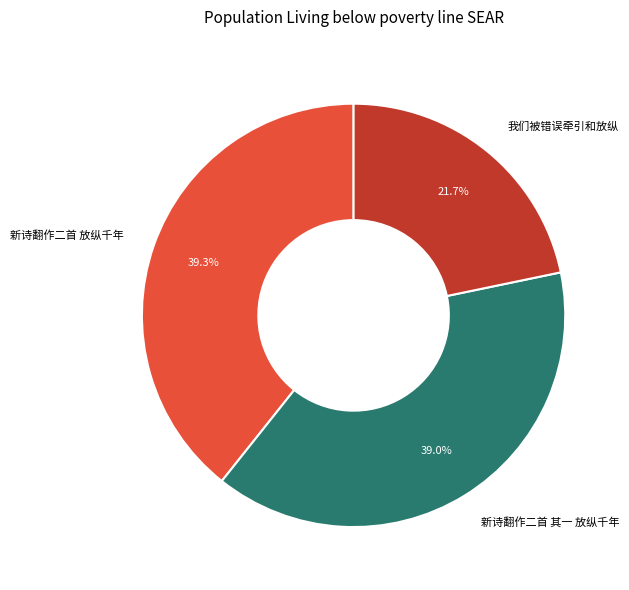

Is it true that 我们被错误牵引和放纵 is 12% of the pie?

False